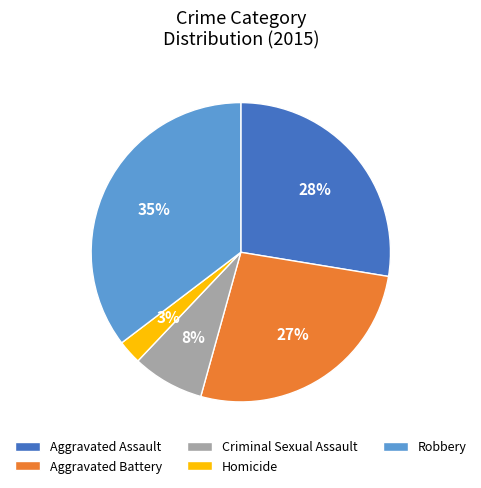

What is the smallest slice in the pie chart?

Homicide